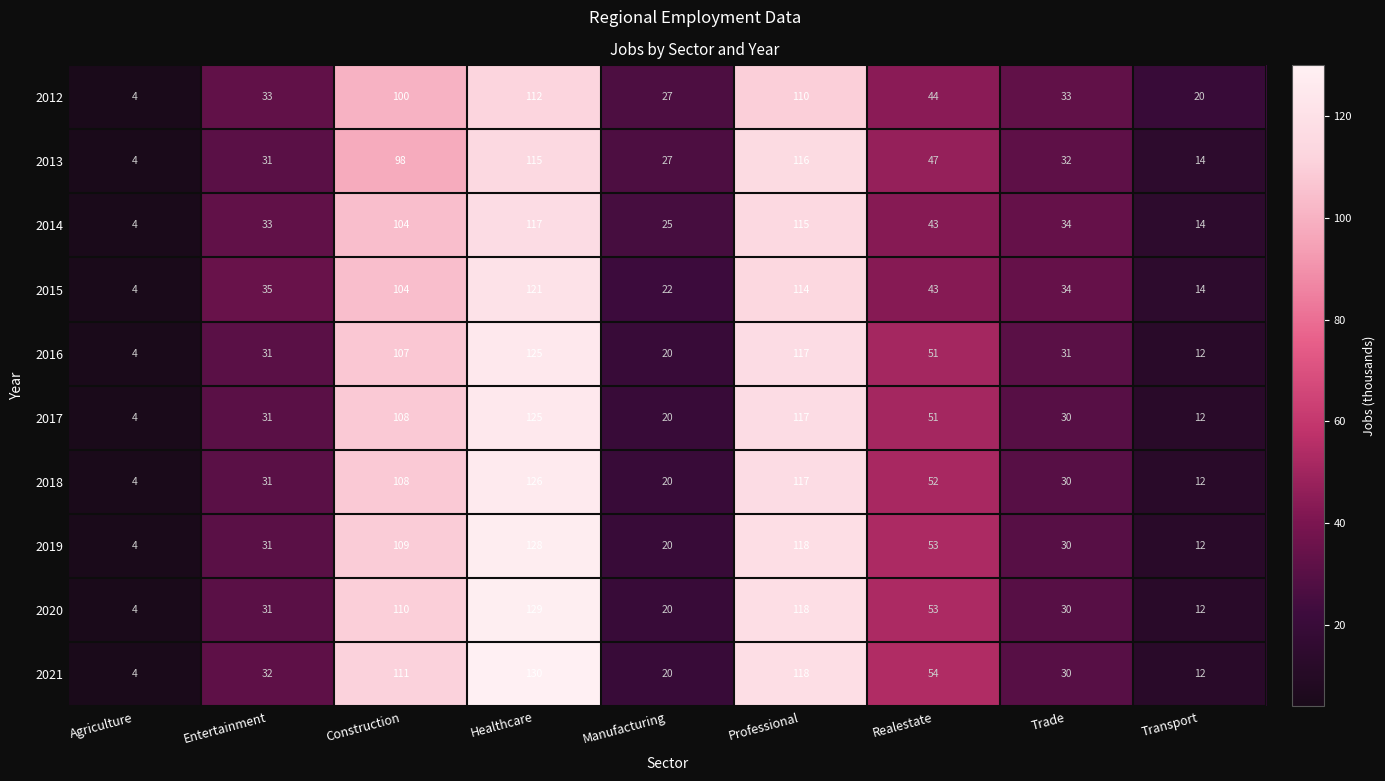

True or false: 2020 has a value of 68 at Healthcare.

False